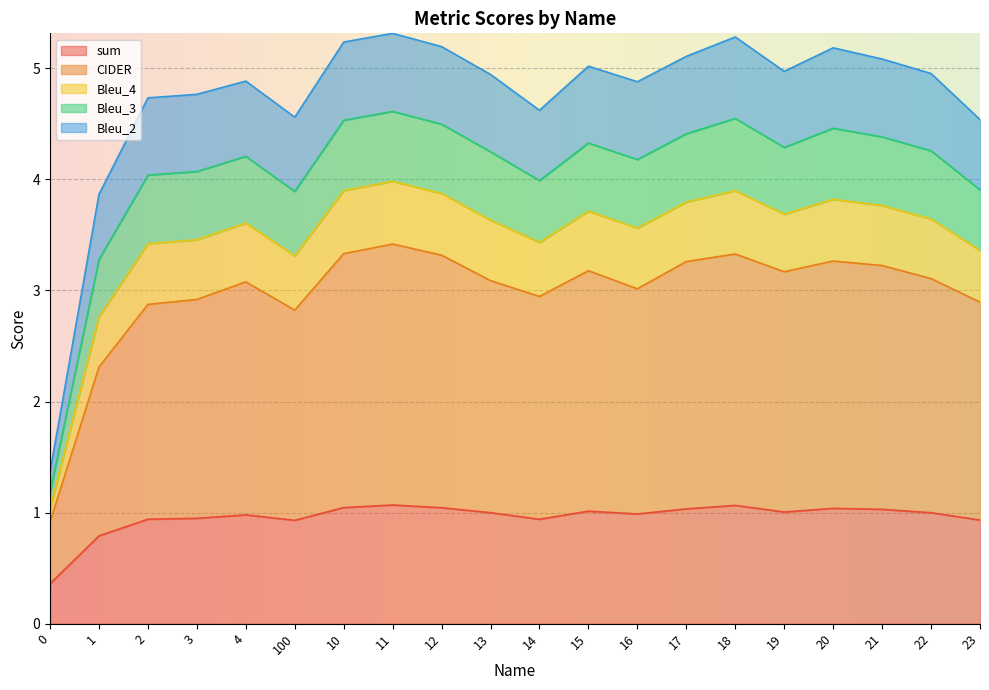

True or false: CIDER and Bleu_4 intersect in this chart.

False